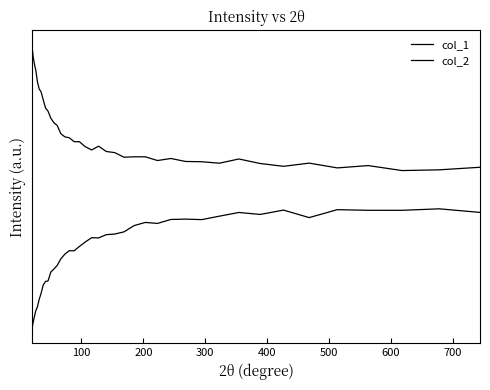

Does the chart display data point markers on the line(s)?

No